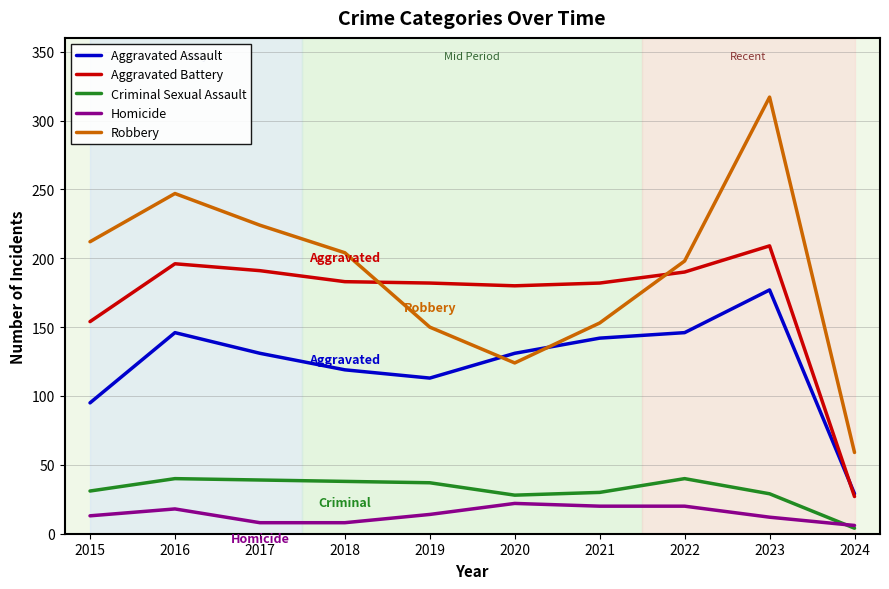

Where does the Criminal Sexual Assault series first go above 37?

2016